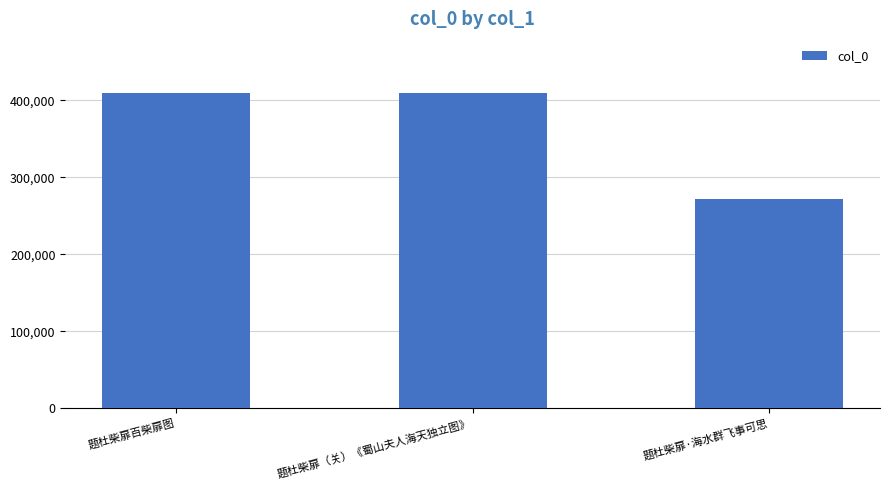

Count the number of categories in the chart.

3